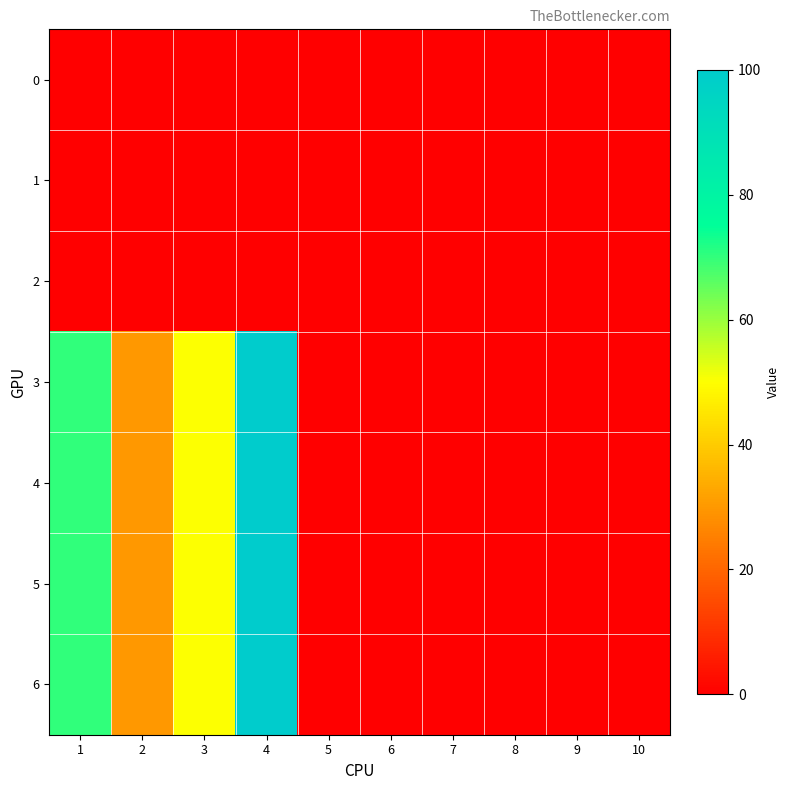

How many distinct data groups are displayed?

7